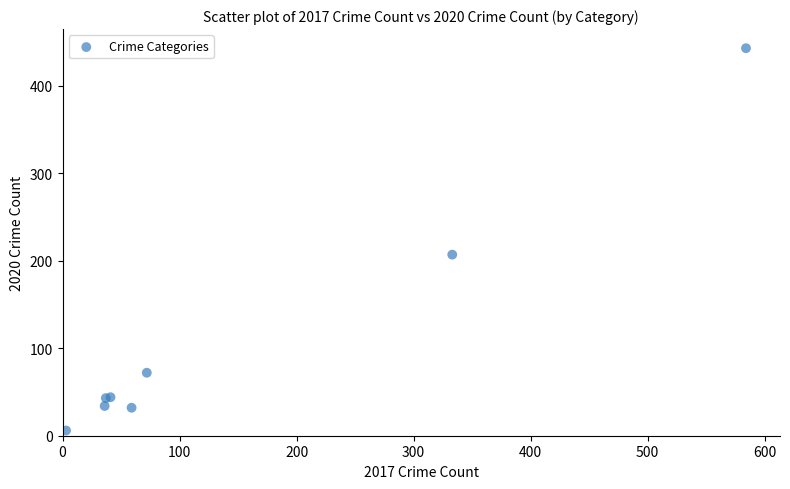

What Y value in the scatter plot is closest to 224?

207